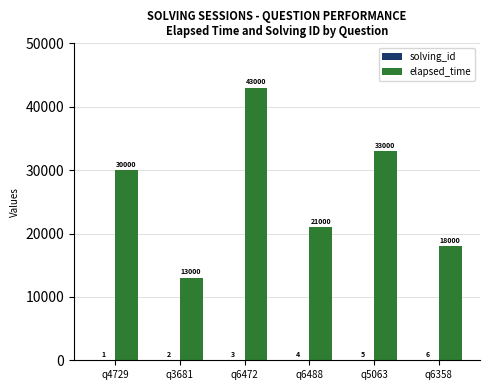

The elapsed_time series shows 24908 at q6358. True or false?

False